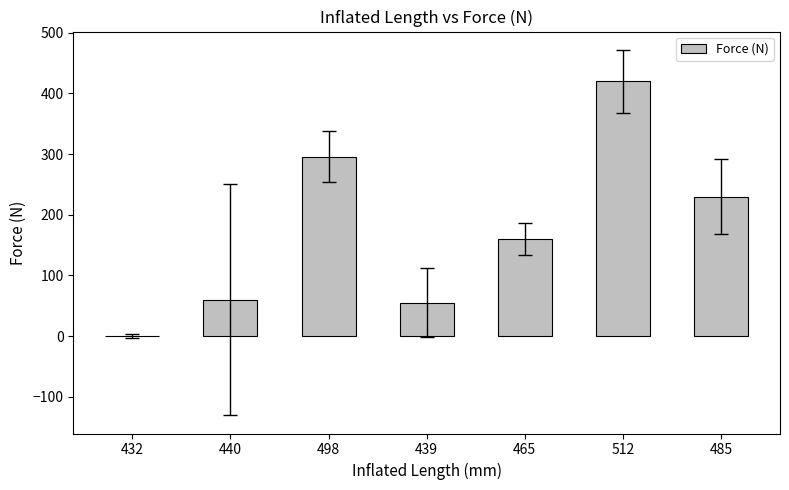

What is the approximate value at 440?

60